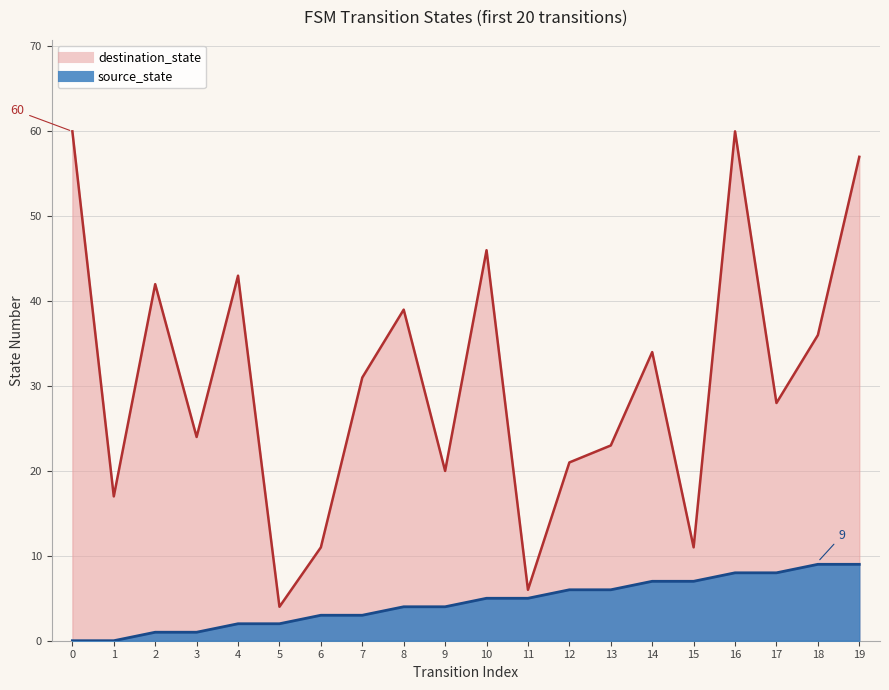

Reading left to right, transcribe all the data shown in this chart.

source_state: 0	0	1	1	2	2	3	3	4	4	5	5	6	6	7	7	8	8	9	9
destination_state: 60	17	42	24	43	4	11	31	39	20	46	6	21	23	34	11	60	28	36	57